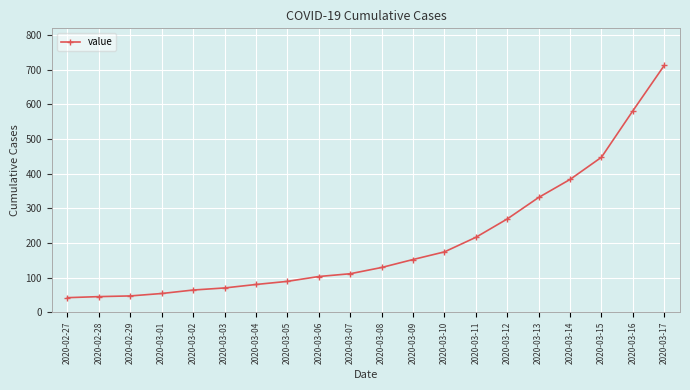

Does the chart have visible grid lines?

Yes